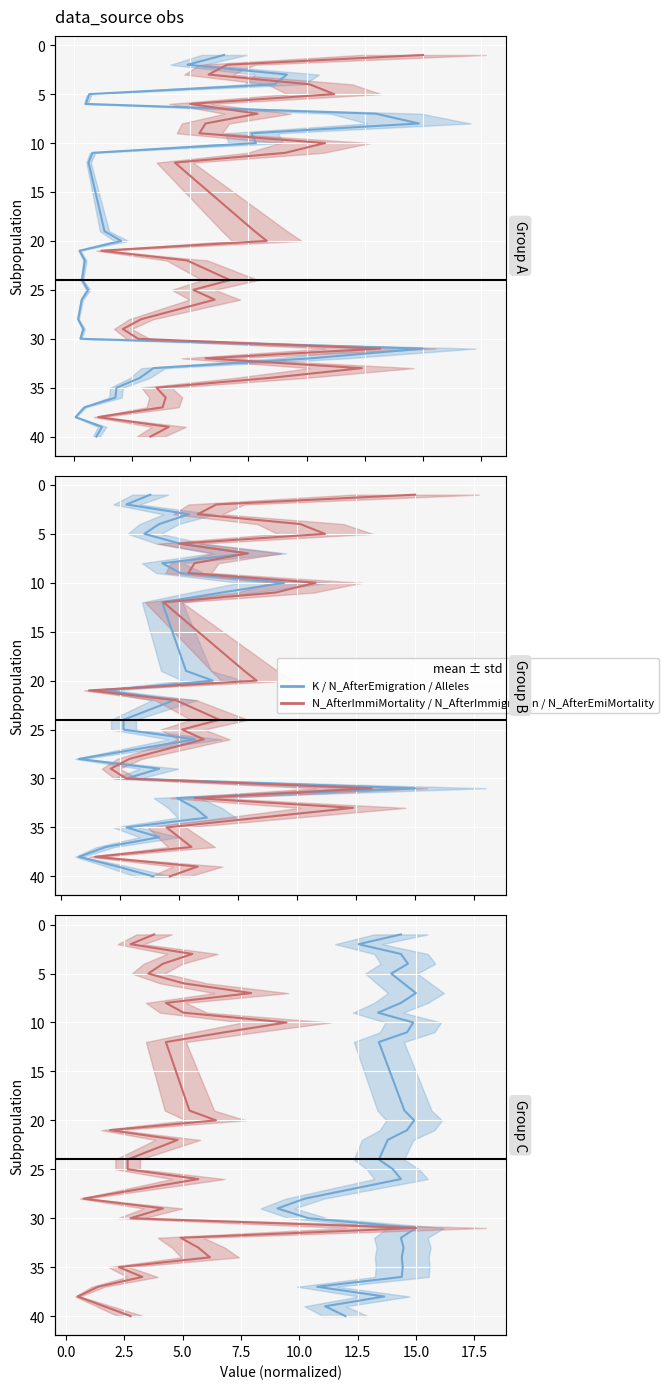

How many lines are shown in the chart?

2